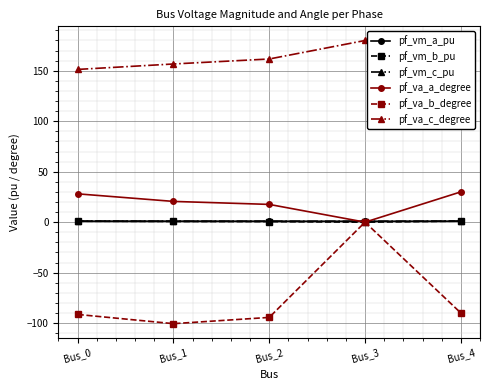

Reading left to right, transcribe all the data shown in this chart.

pf_vm_a_pu: 1.0	1.0	0.9	0.9	1.0
pf_vm_b_pu: 0.9	0.7	0.6	0.0	1.0
pf_vm_c_pu: 1.0	0.9	0.9	0.9	1.0
pf_va_a_degree: 28.1	20.6	17.6	-0.0	30.0
pf_va_b_degree: -91.4	-100.6	-94.4	0.0	-90.0
pf_va_c_degree: 151.3	156.7	161.7	180.0	150.0